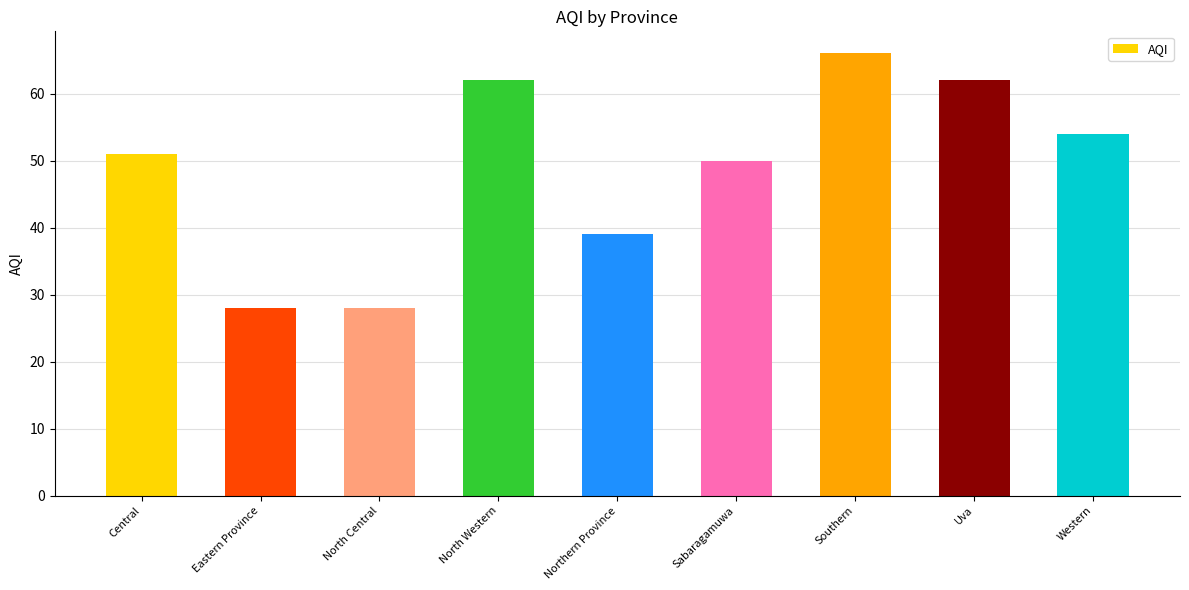

The value at North Western is 92. True or false?

False